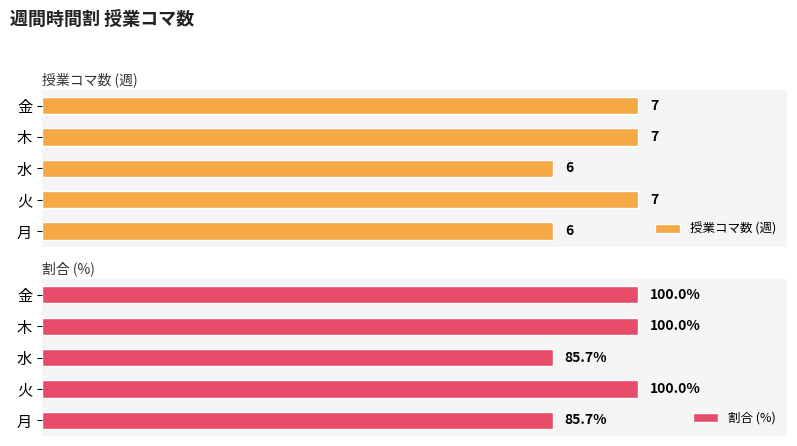

Rank the categories by 授業コマ数 (週) value from highest to lowest.

火, 木, 金, 月, 水